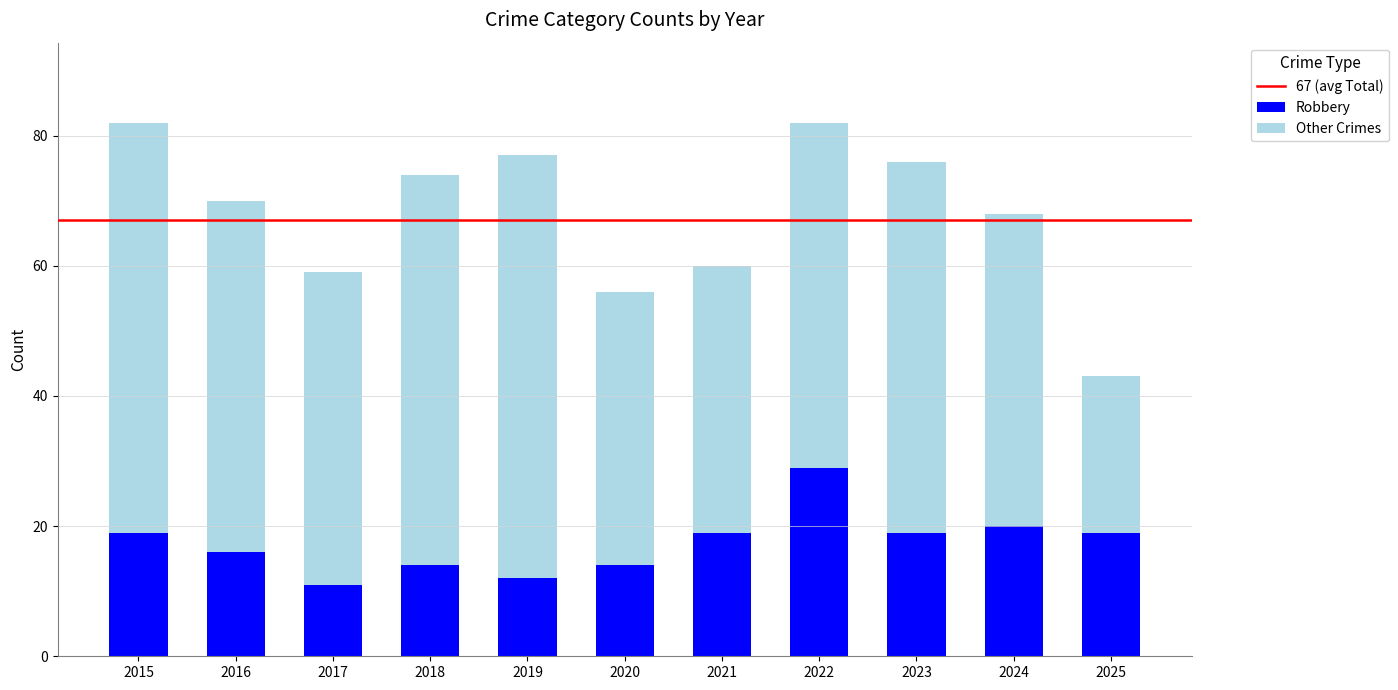

The Robbery series shows 19 at 2021. True or false?

True